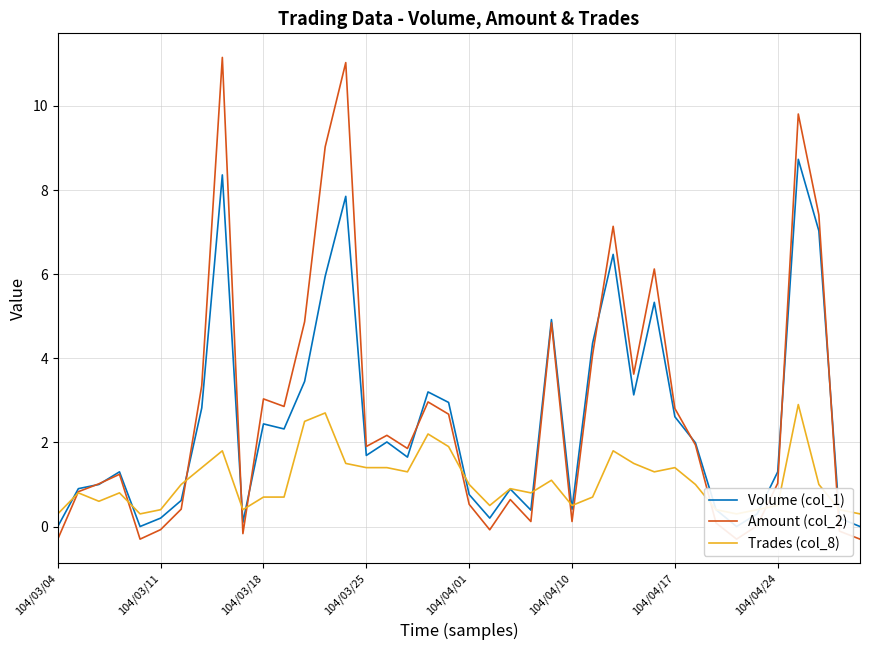

Which series ends up on top after the final intersection of Trades (col_8) and Volume (col_1)?

Trades (col_8)